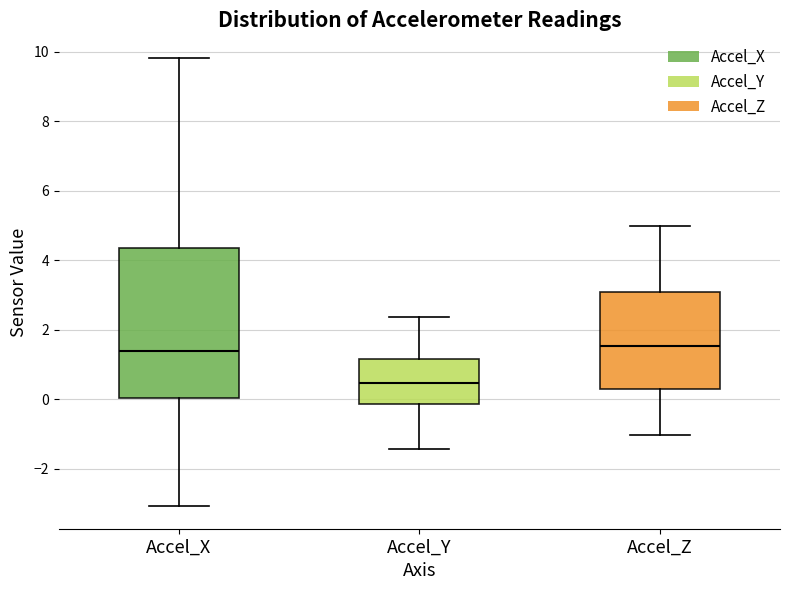

Where does the lower whisker of the box for Accel_X end on the y-axis? The values are not printed on the chart, so give them approximately, as read against the axis.

-3.0